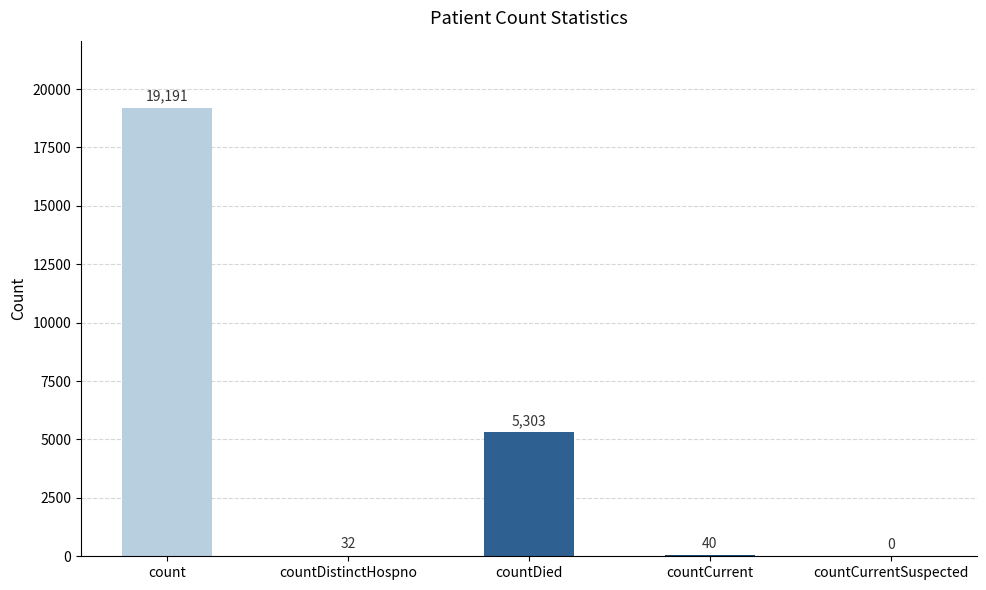

The value at count is 7233. True or false?

False